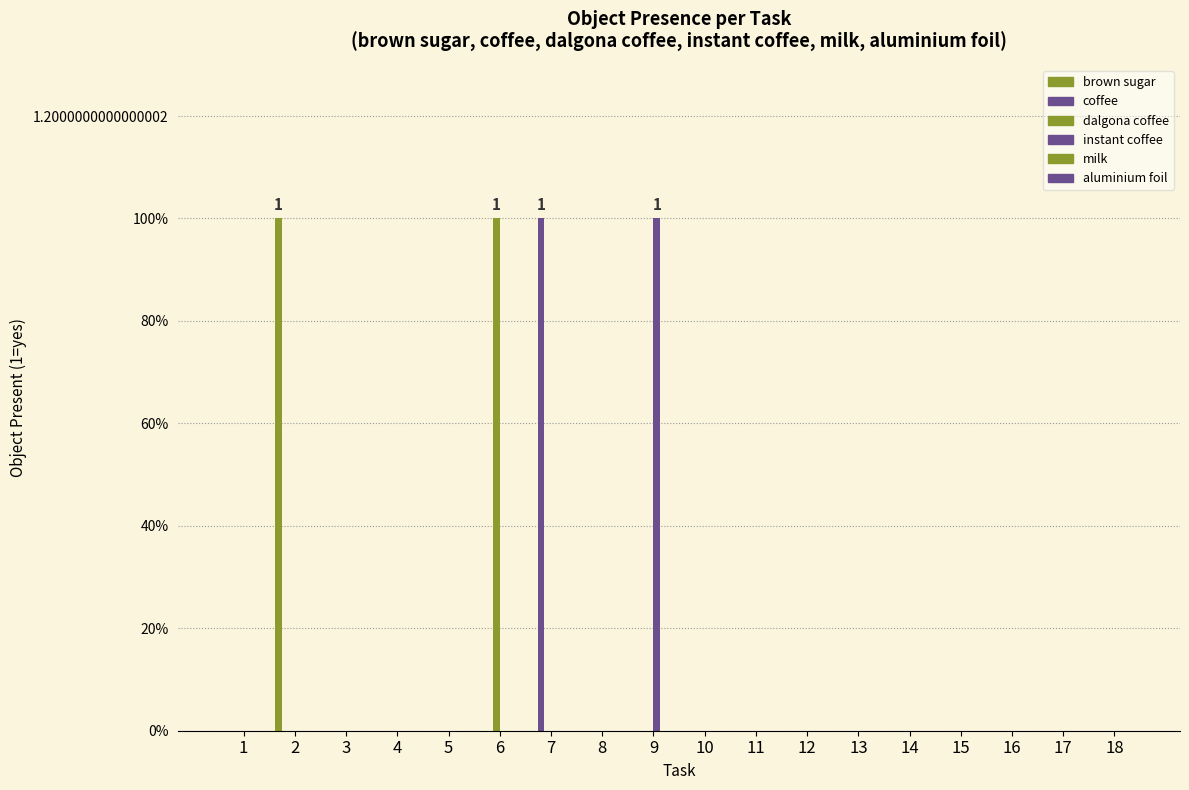

The value of instant coffee at 10 is -1. True or false?

False